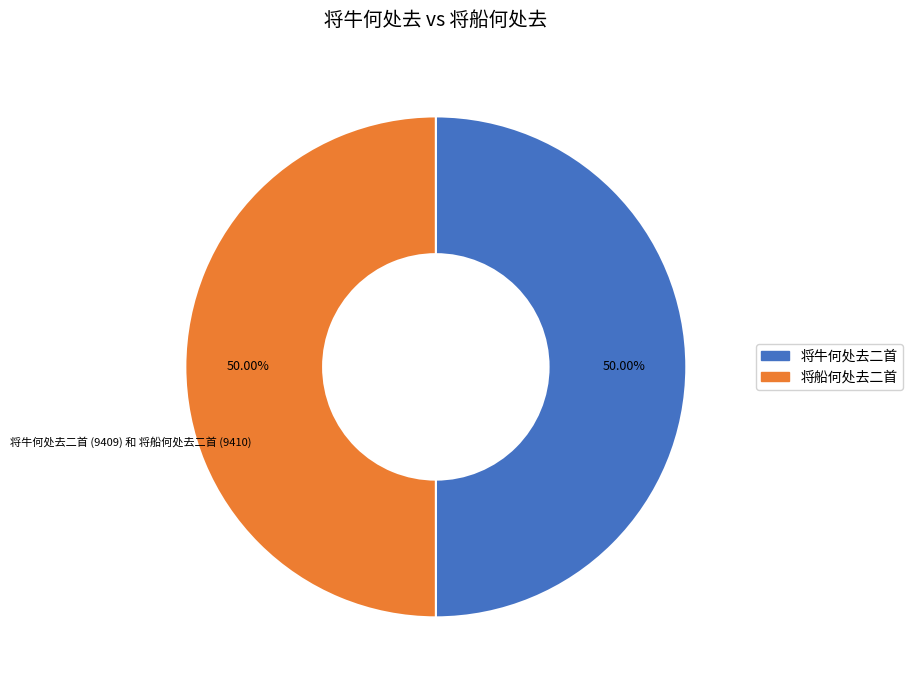

Approximately how many times larger is the value at 将牛何处去二首 compared to 将船何处去二首?

1.0